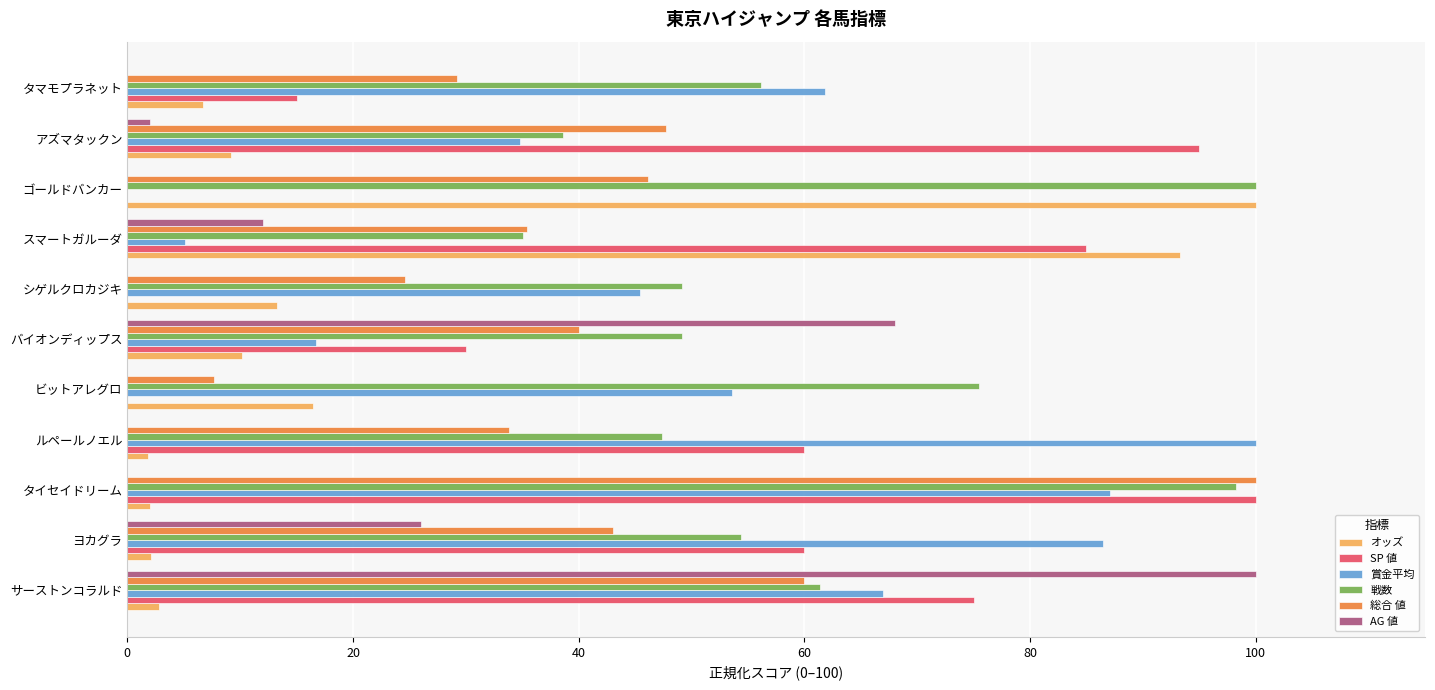

What is the sum of all 賞金平均 values?

558.0